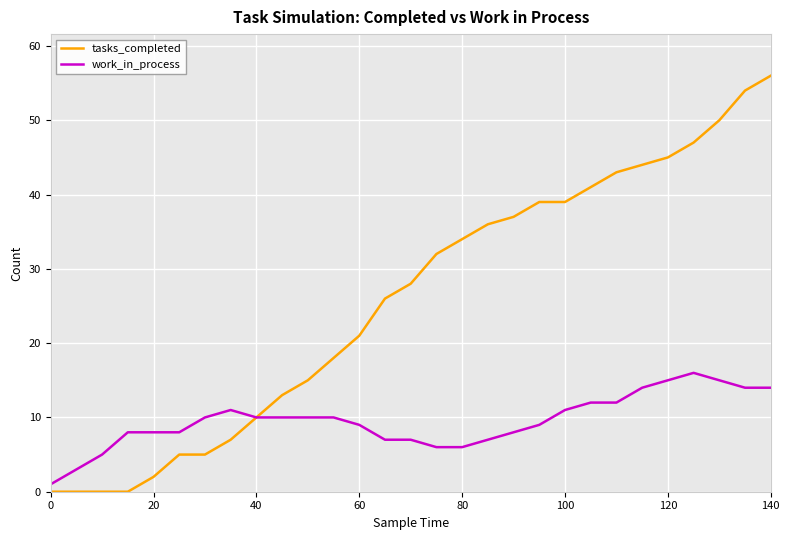

List the series in order of their overall mean, lowest first.

work_in_process, tasks_completed